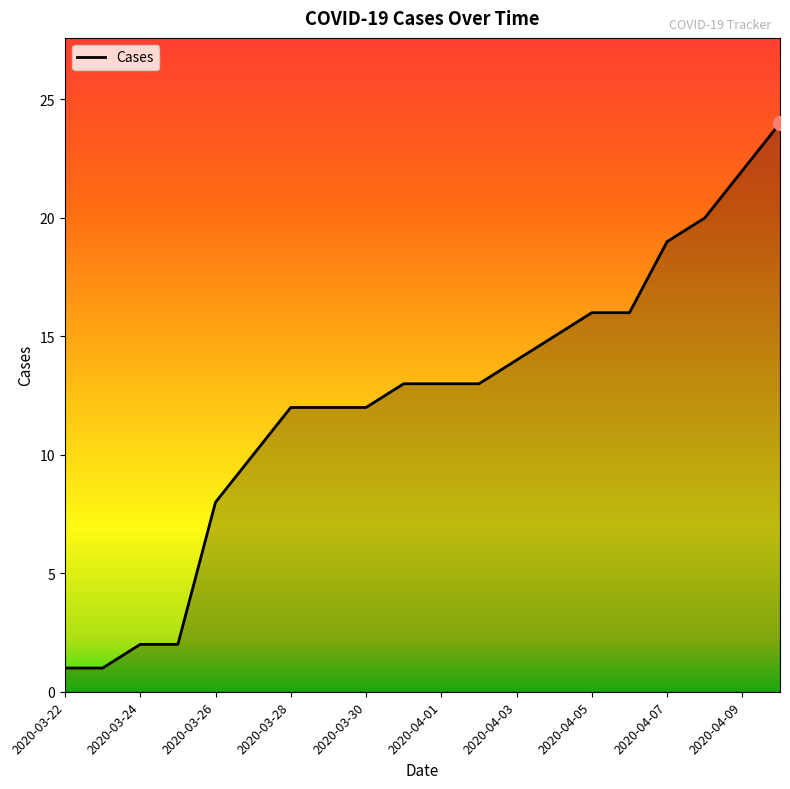

What is the difference between the maximum and minimum values?

23